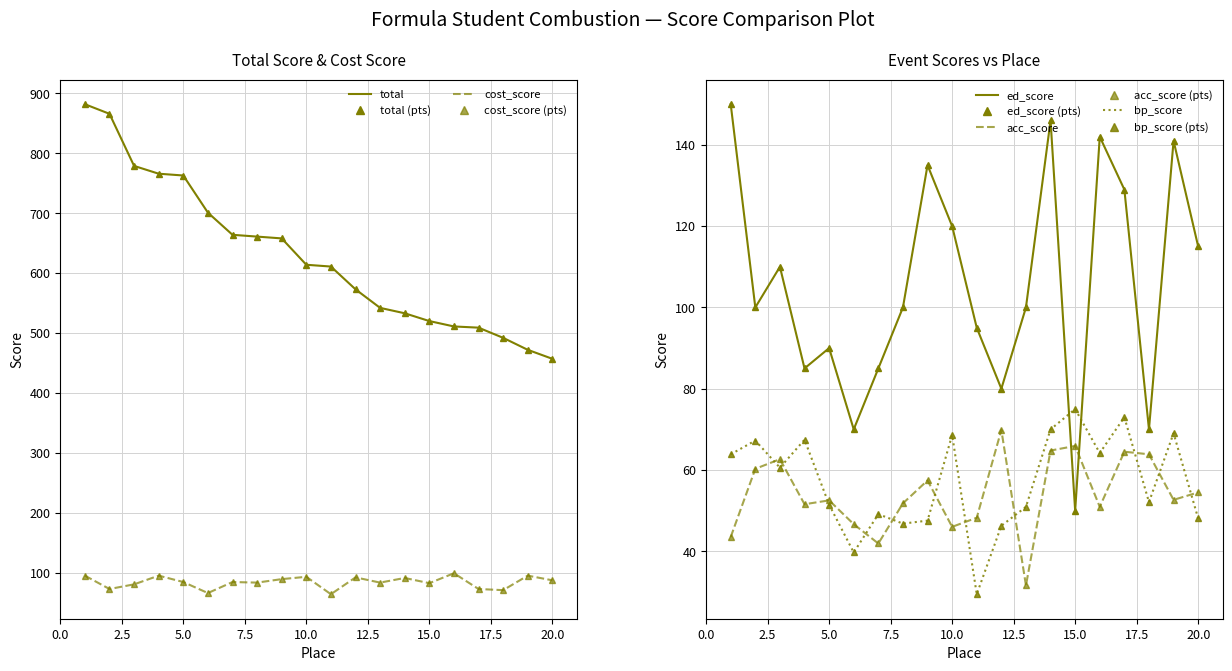

What is the spread (max minus min) of values at 5?

711.5